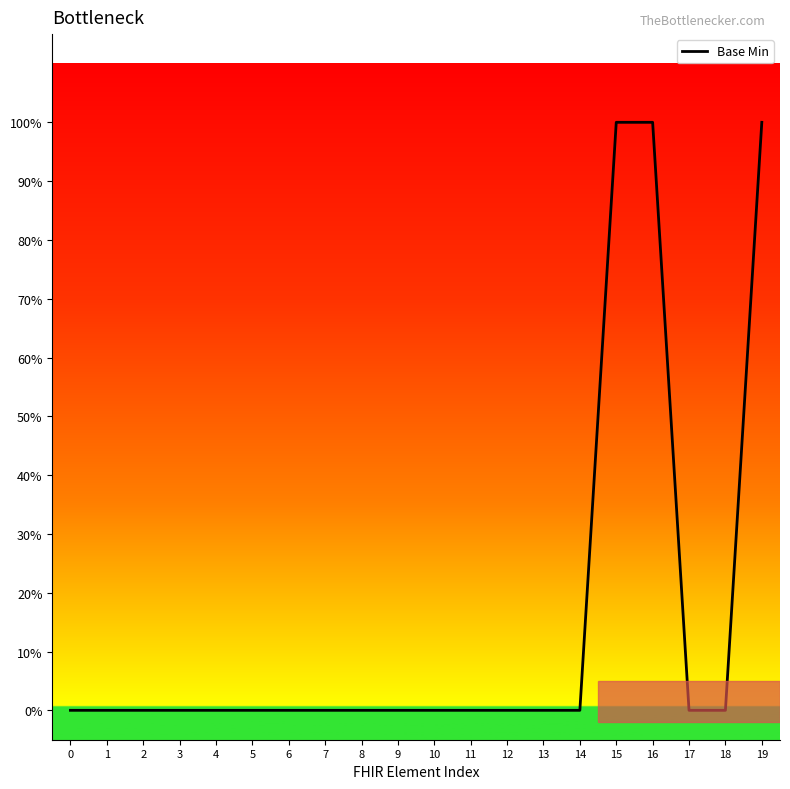

Reading left to right, transcribe all the data shown in this chart.

0=0	1=0	2=0	3=0	4=0	5=0	6=0	7=0	8=0	9=0	10=0	11=0	12=0	13=0	14=0	15=1	16=1	17=0	18=0	19=1